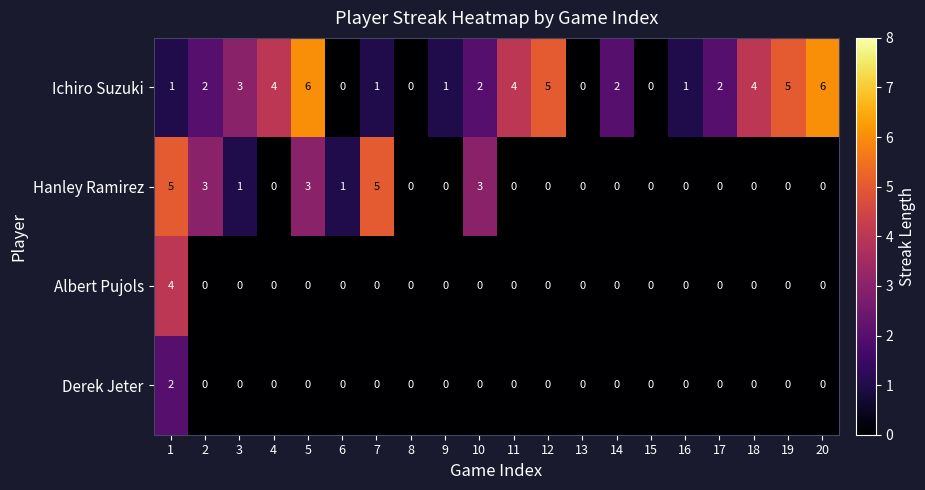

Which series has the largest range (max minus min)?

Ichiro Suzuki